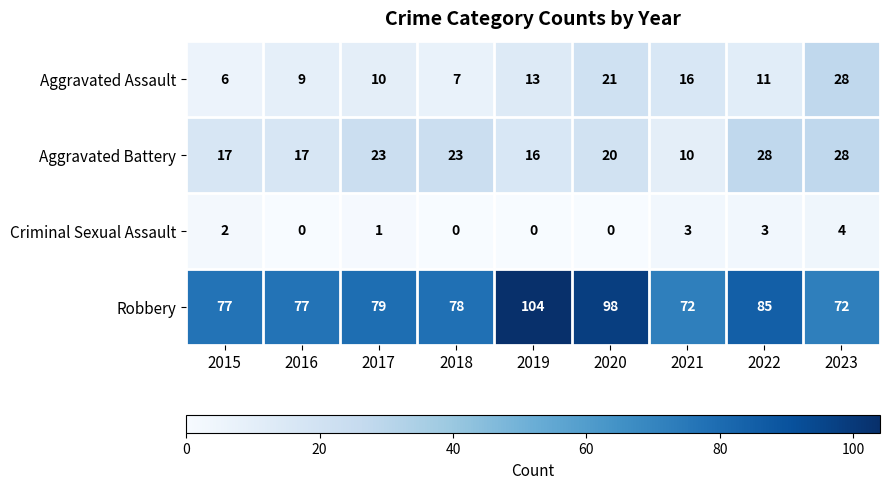

Rank the series at 2019 from highest to lowest value.

Robbery, Aggravated Battery, Aggravated Assault, Criminal Sexual Assault